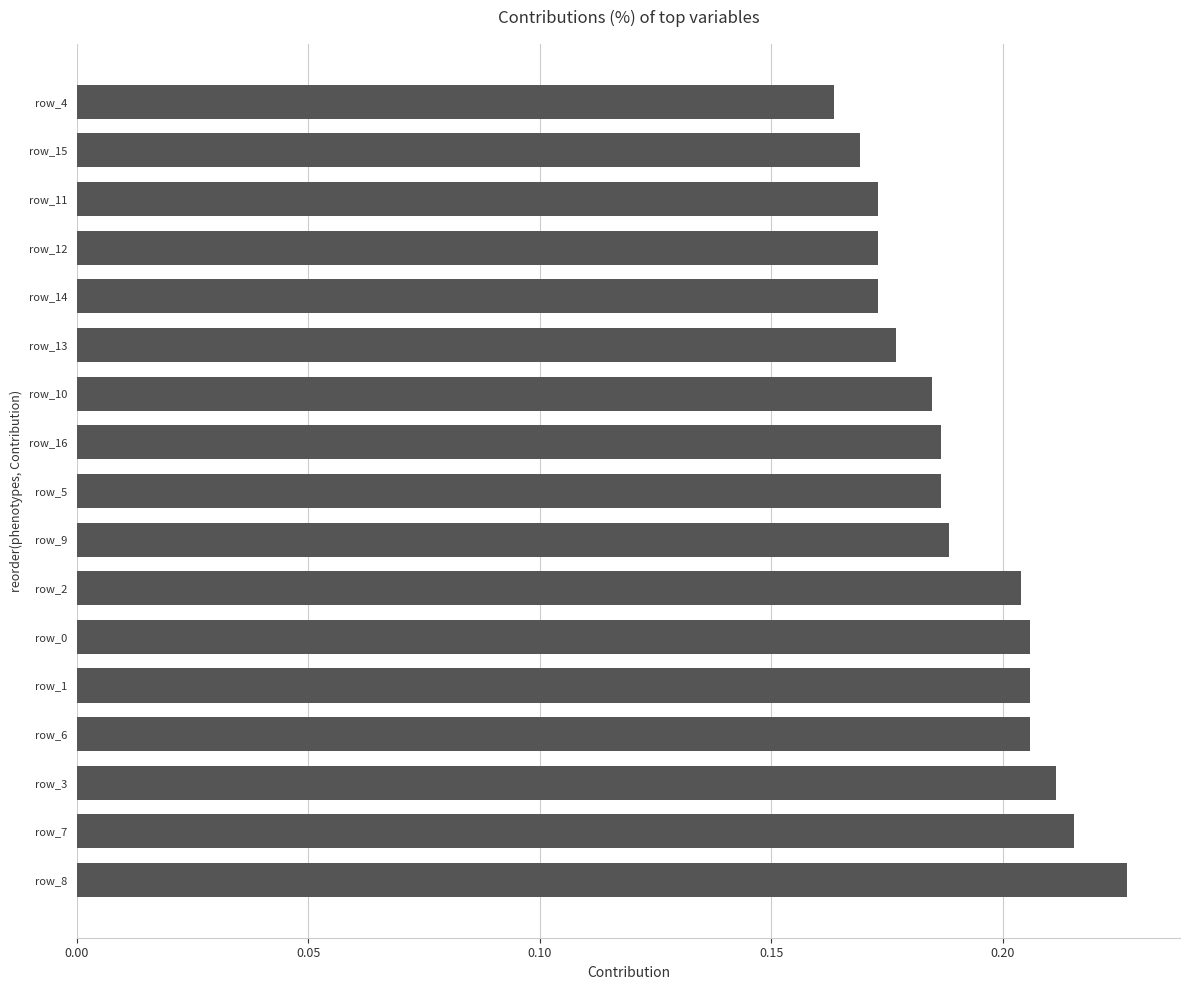

Which label corresponds to the smallest value in the chart?

row_4